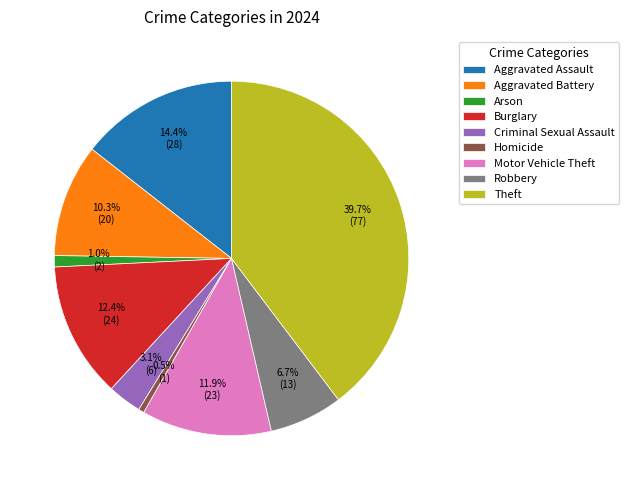

True or false: Aggravated Battery accounts for 17% of the total.

False